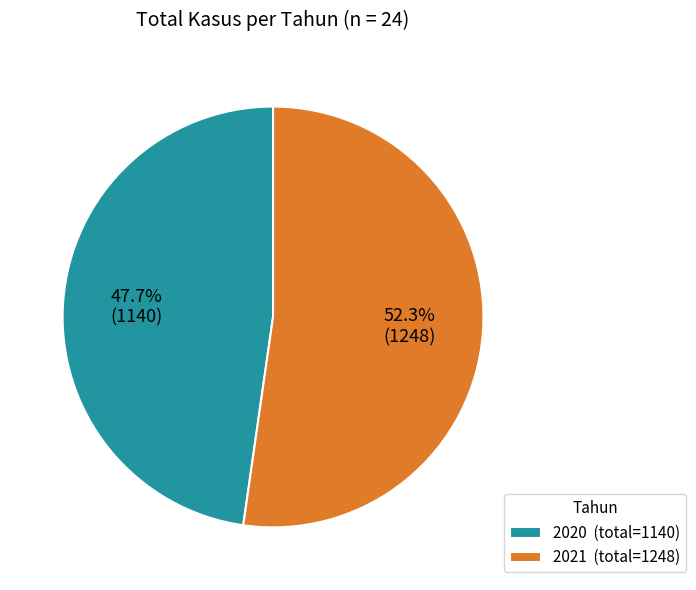

Is the sum of 2020 (total=1140) and 2021 (total=1248) greater than half?

Yes